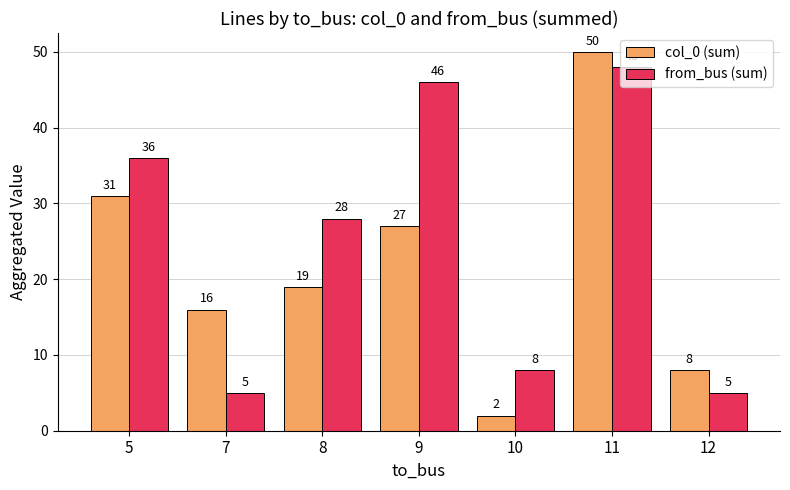

How many series are shown in this chart?

2